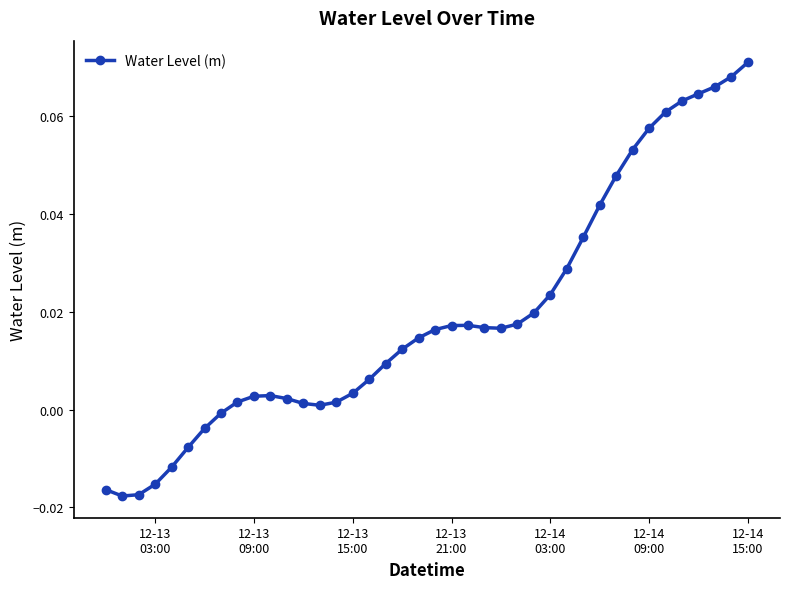

Does the chart have visible grid lines?

No